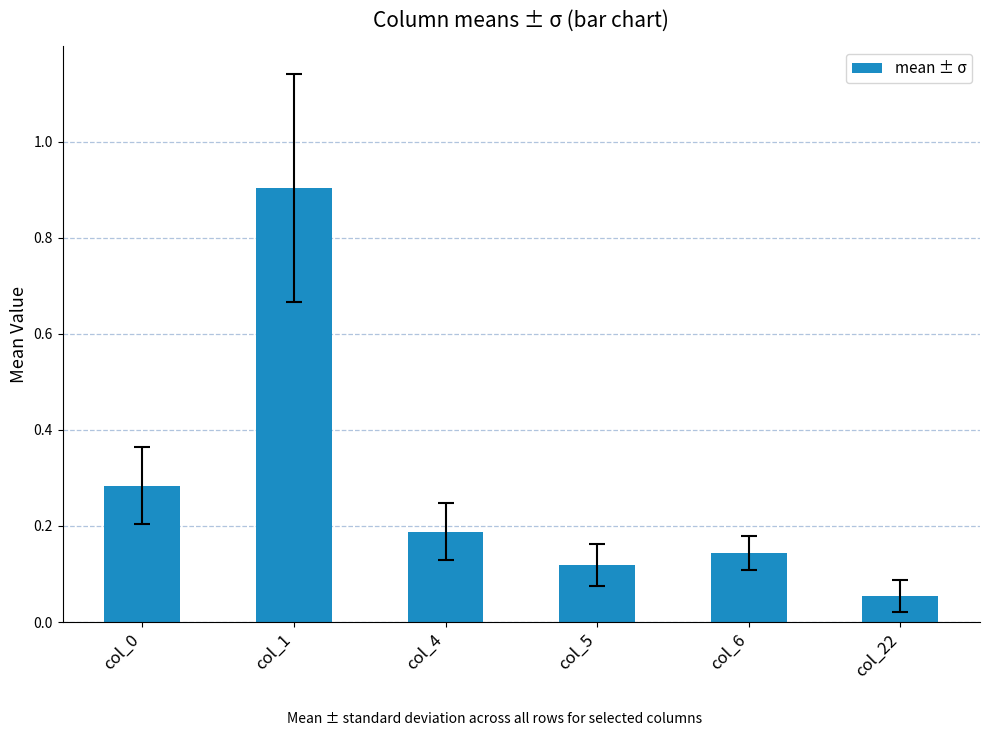

List the labels in order of value, largest first.

col_1, col_0, col_4, col_6, col_5, col_22